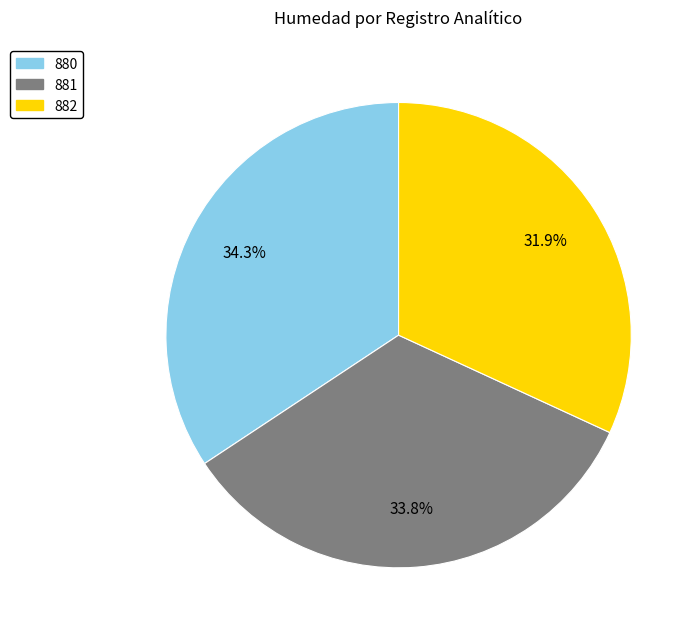

Between 882 and 881, which is larger?

881